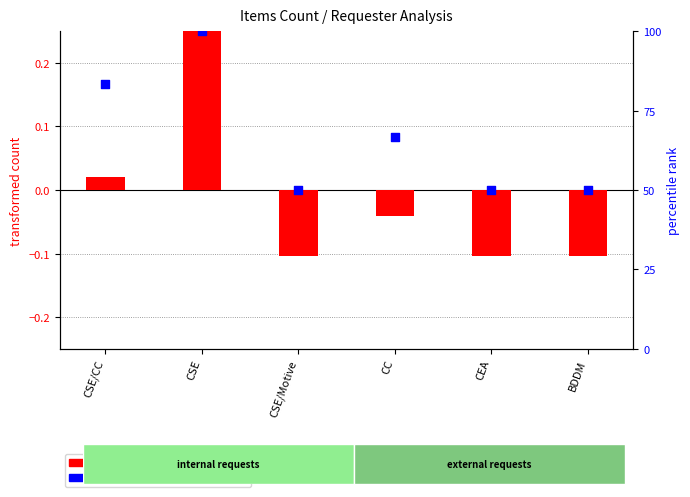

At which category is the sum across all series the highest?

CSE